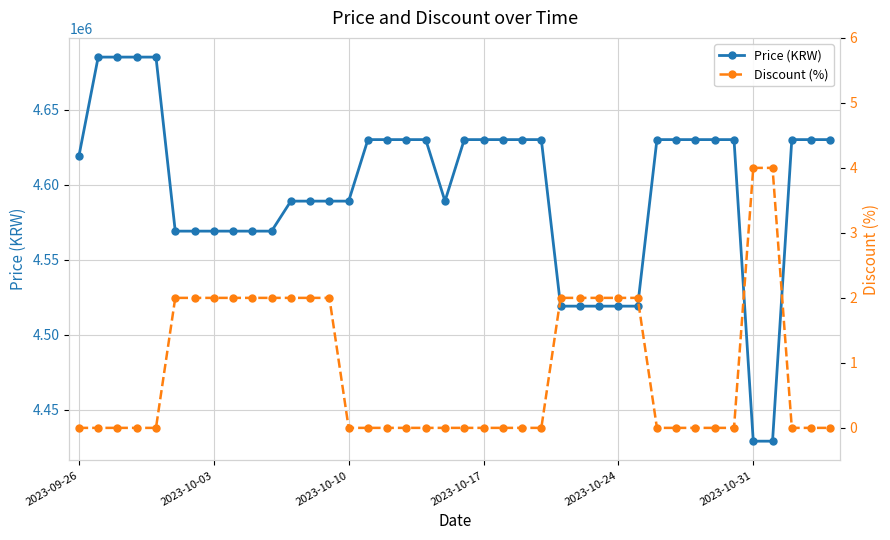

What is the highest value of the Price (KRW) series?

4685000